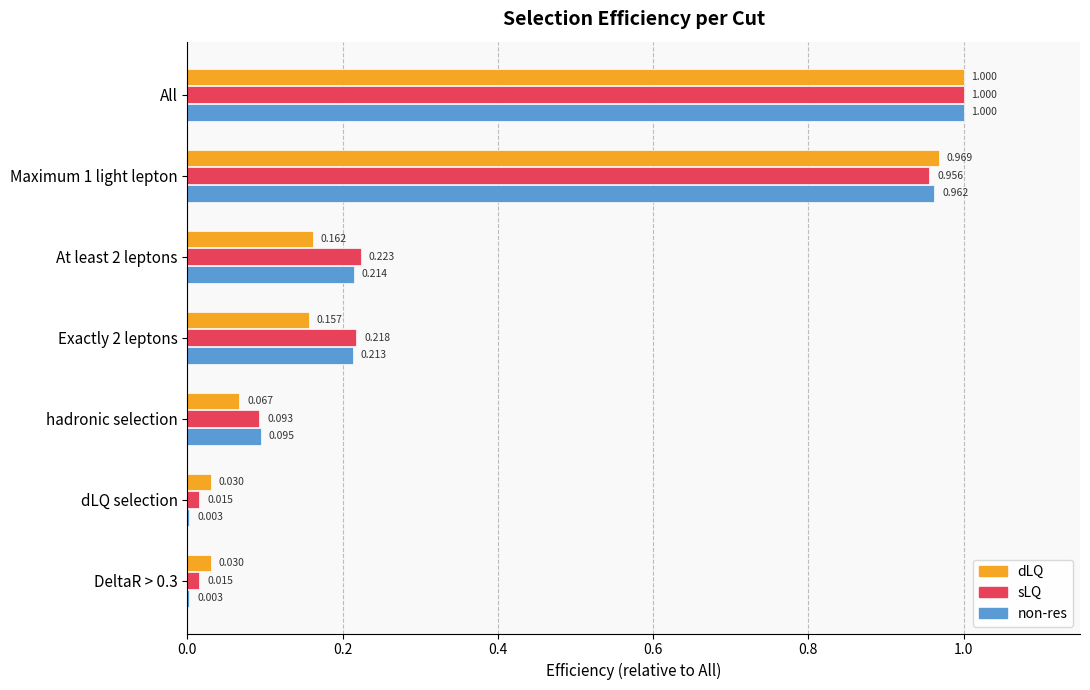

At which category is the sum across all series the highest?

All